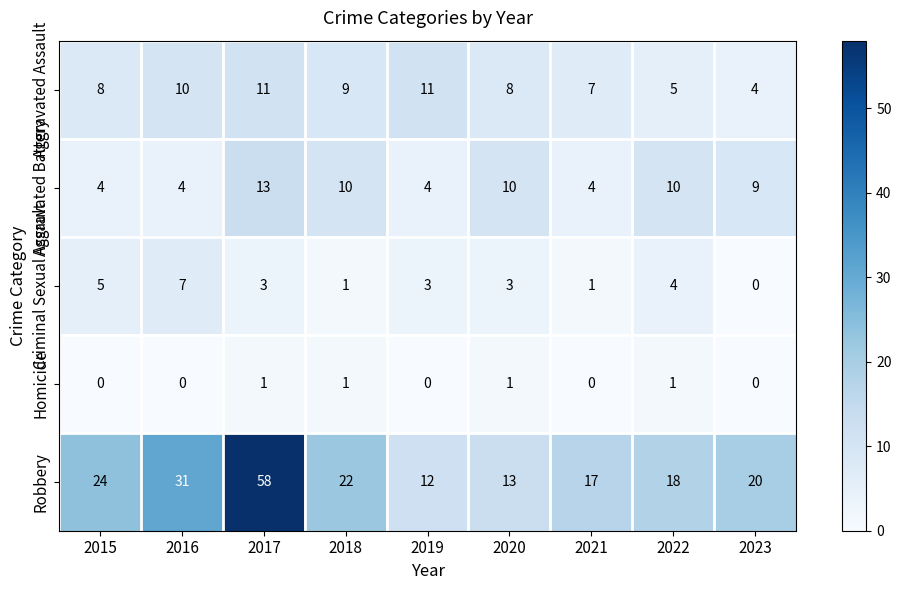

At which label is Robbery closest to 35?

2016